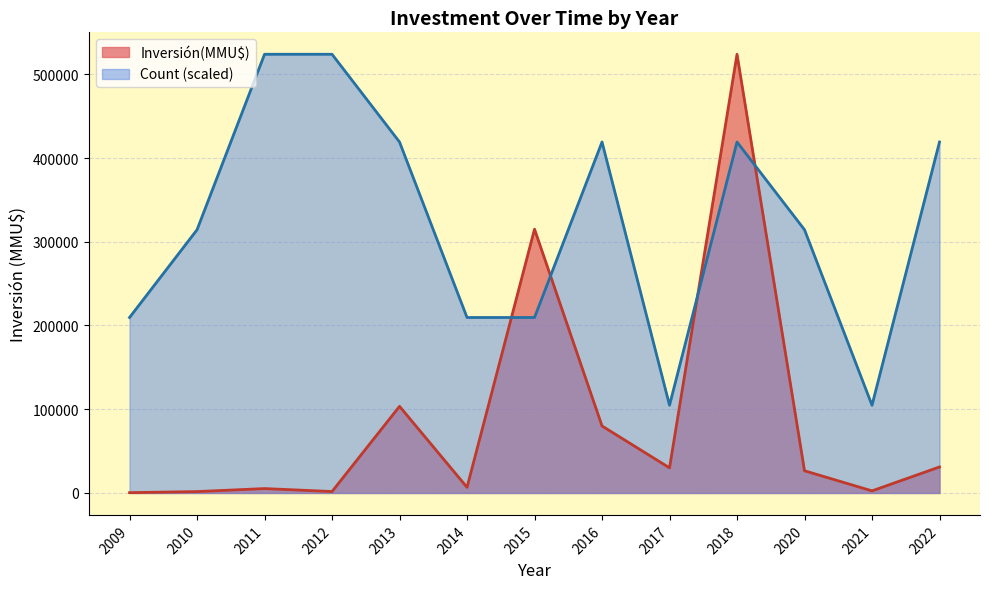

Which series has the widest spread of values?

Inversión(MMU$)